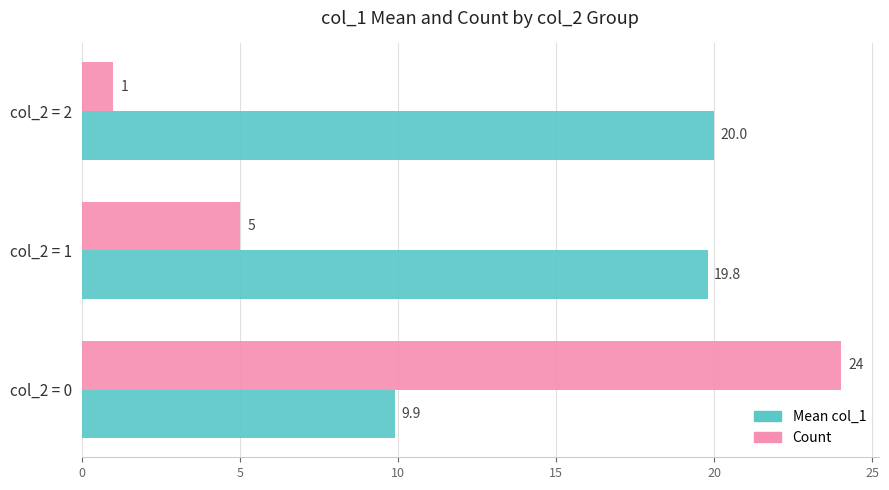

Where is Count nearest to the value 12?

col_2 = 1